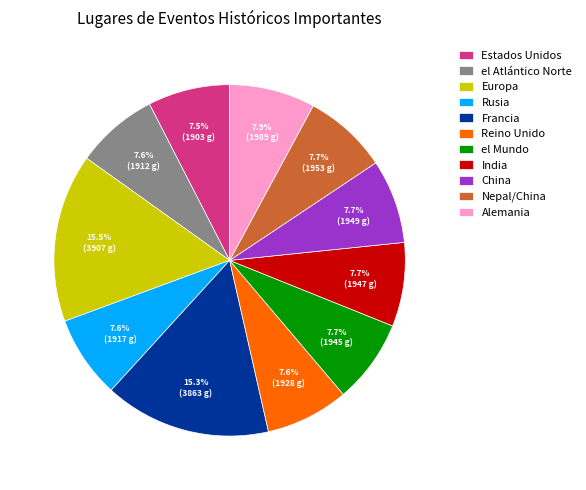

Is there a majority slice in this chart?

No